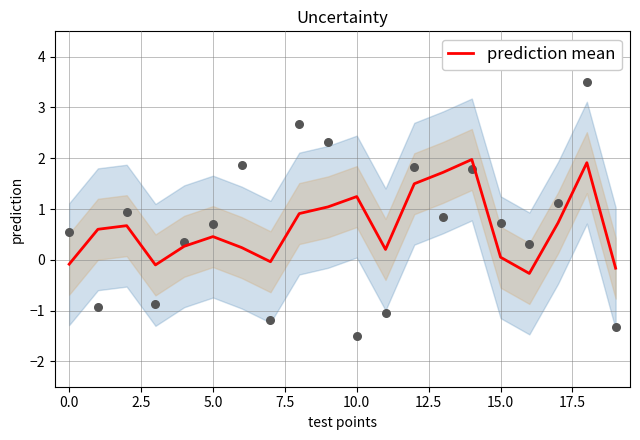

What is the change in value from 12 to 19?

-1.7